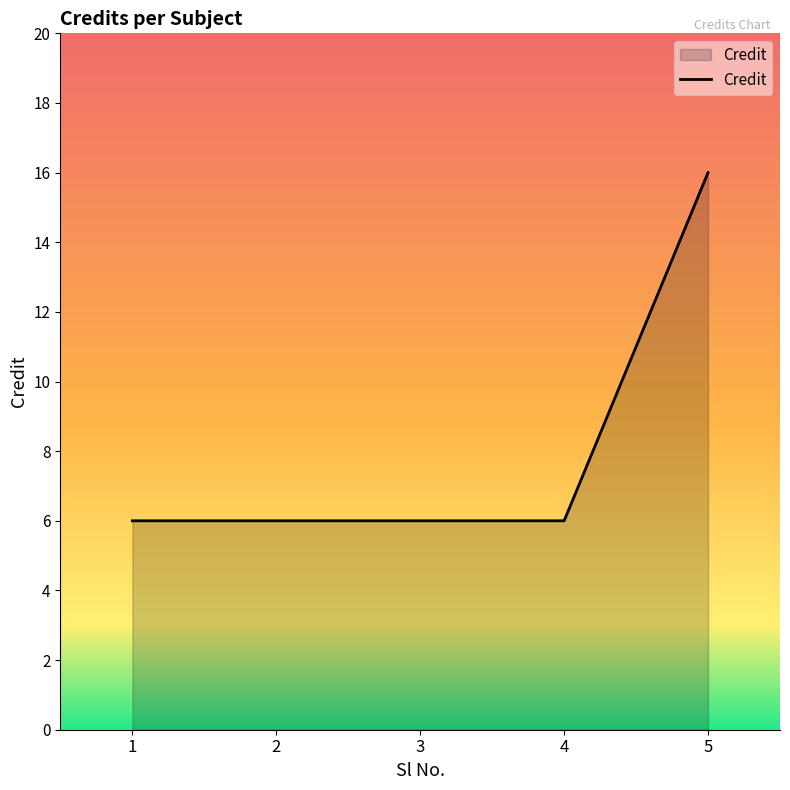

How many values are between 6 and 7?

4